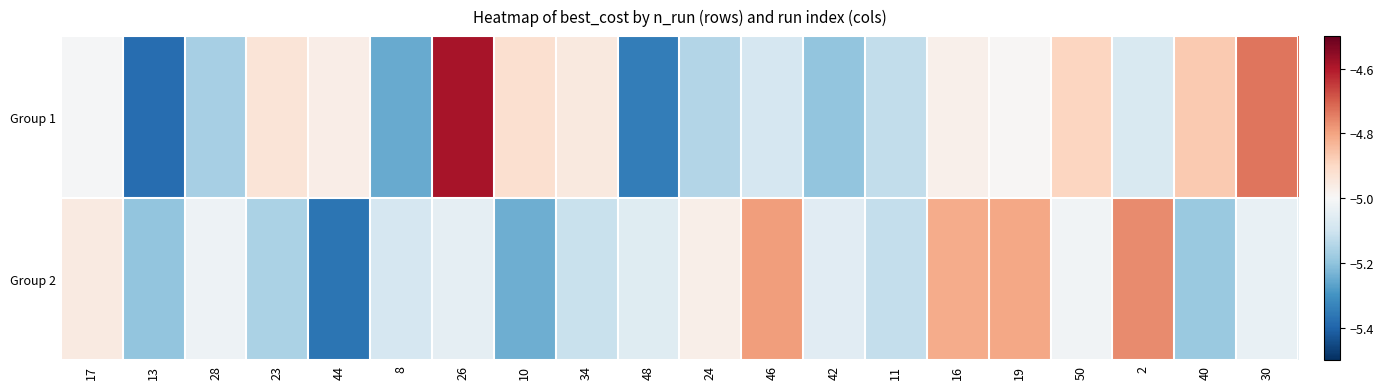

How many categories are shown in the chart?

20